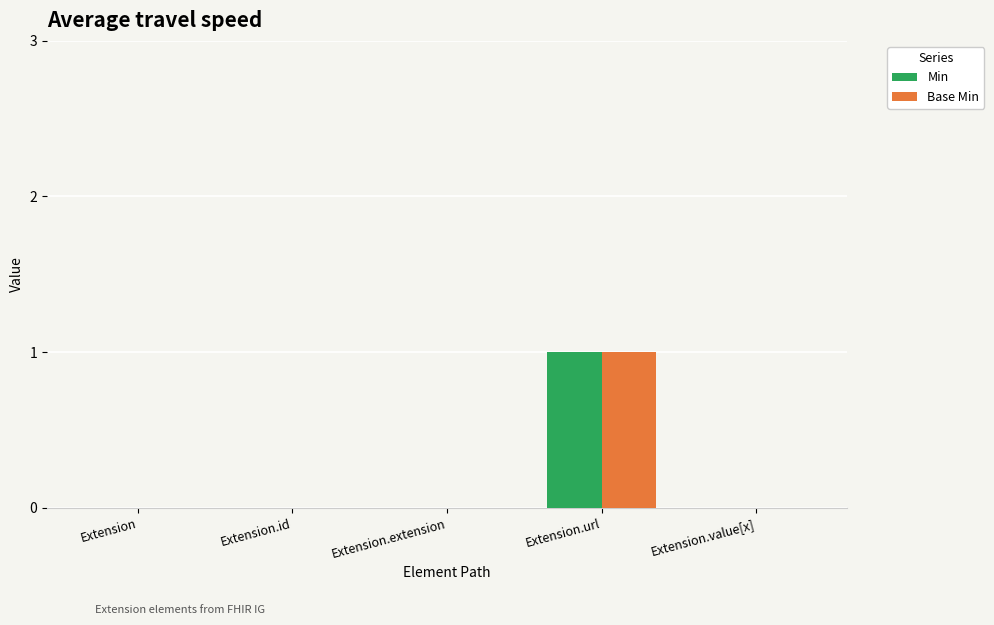

The value of Base Min at Extension.id is 0. True or false?

True